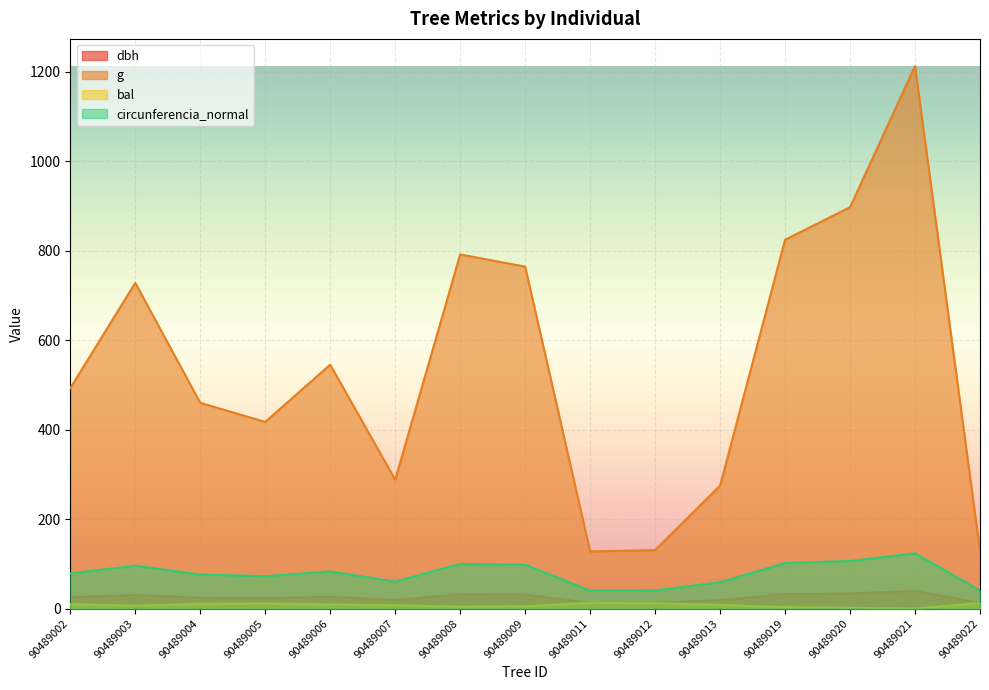

The dbh series shows 12.9 at 90489012. True or false?

True